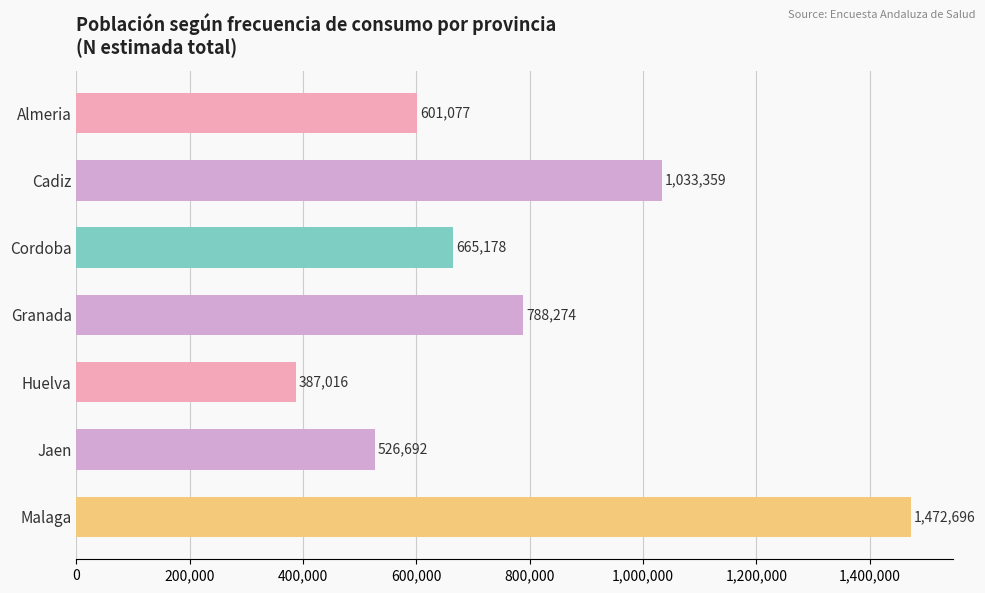

What is the sum of all values?

5474292